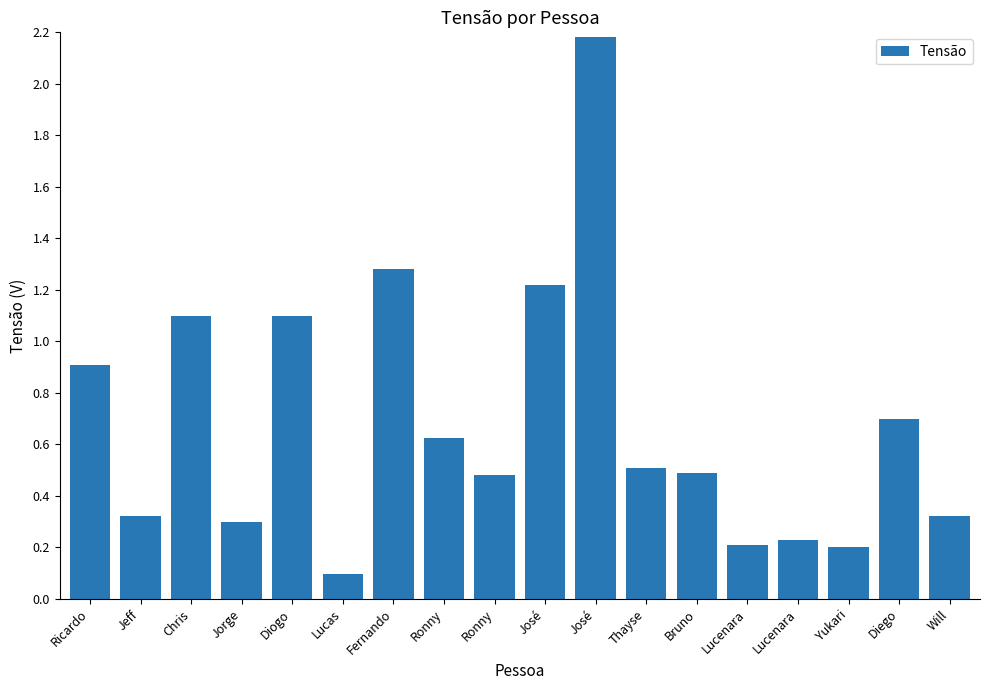

What is the label of the 14th bar from the right?

Diogo